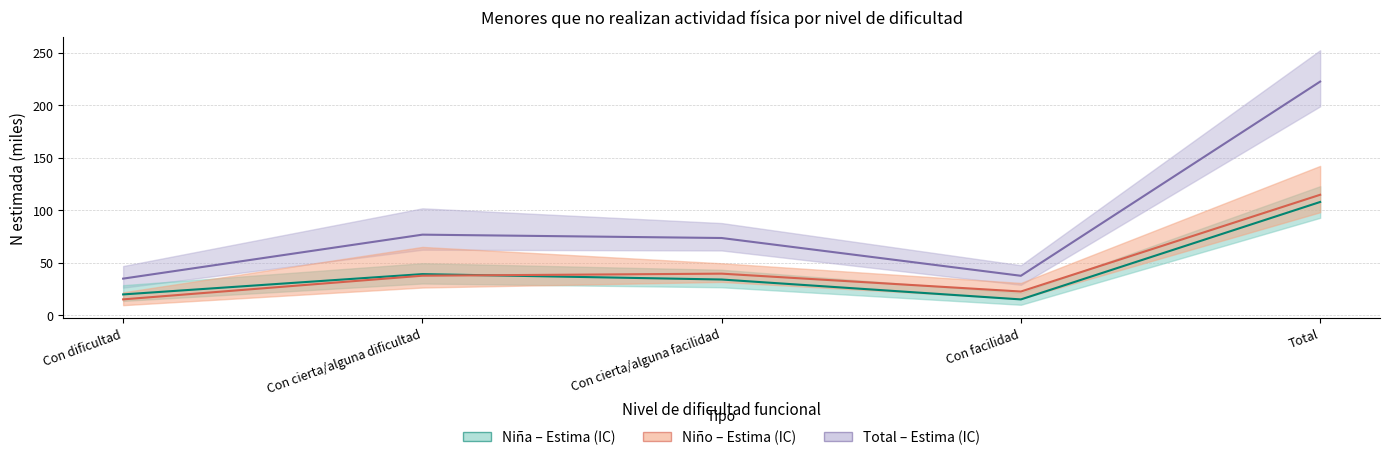

How many values in the Total Sí series are below 73?

2